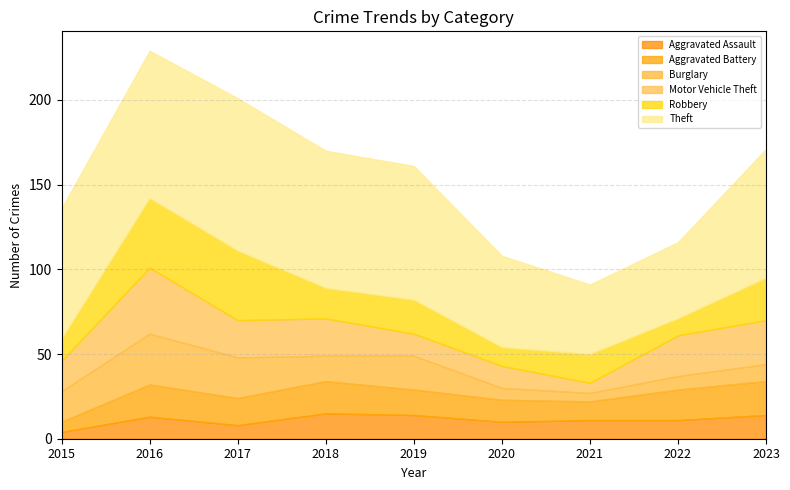

True or false: Motor Vehicle Theft has more than 1 interior local peaks.

False